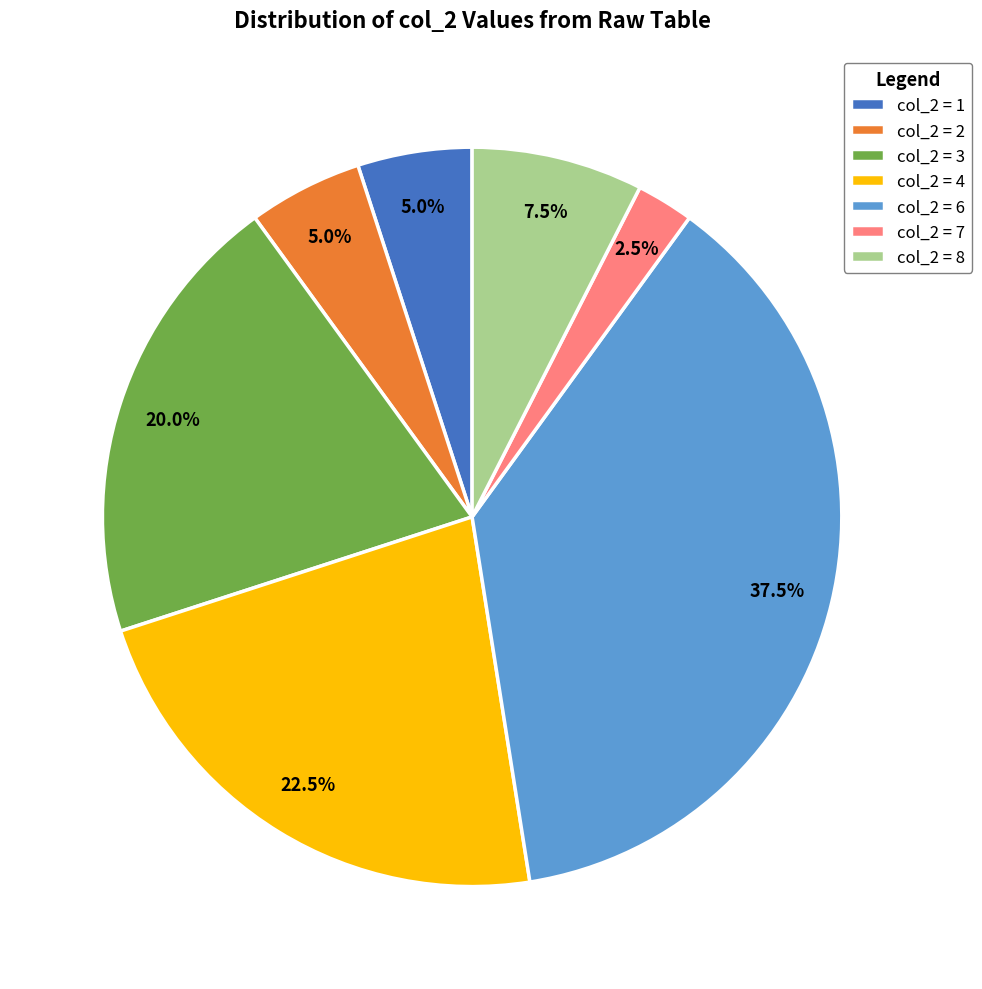

Which slice is the smallest?

col_2 = 7